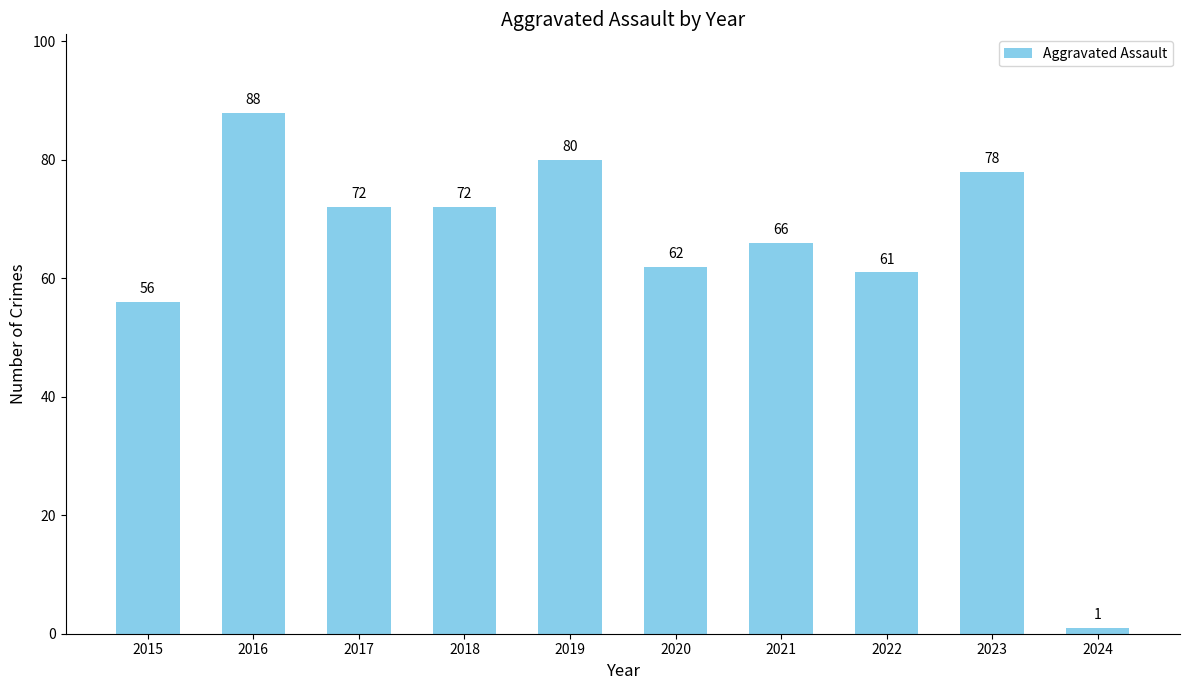

What is the value of the 3rd bar from the left?

72